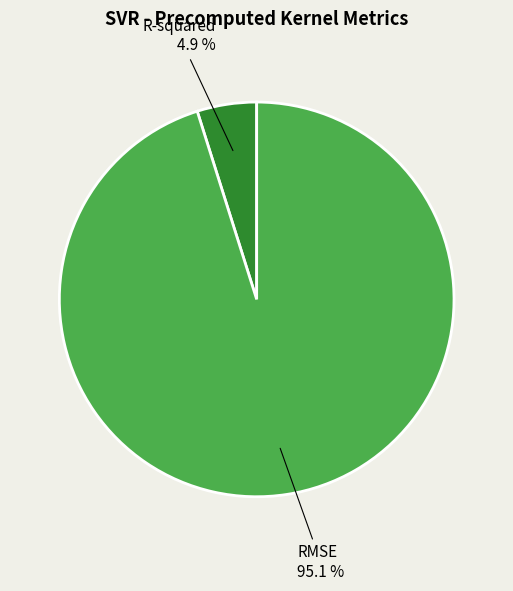

Approximately how many times larger is the value at R-squared compared to RMSE?

0.1